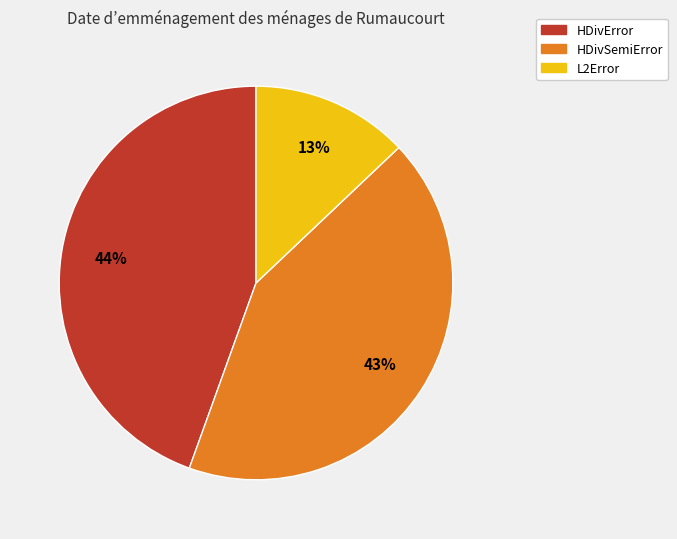

To the nearest percent, what percentage of the pie is L2Error?

13%